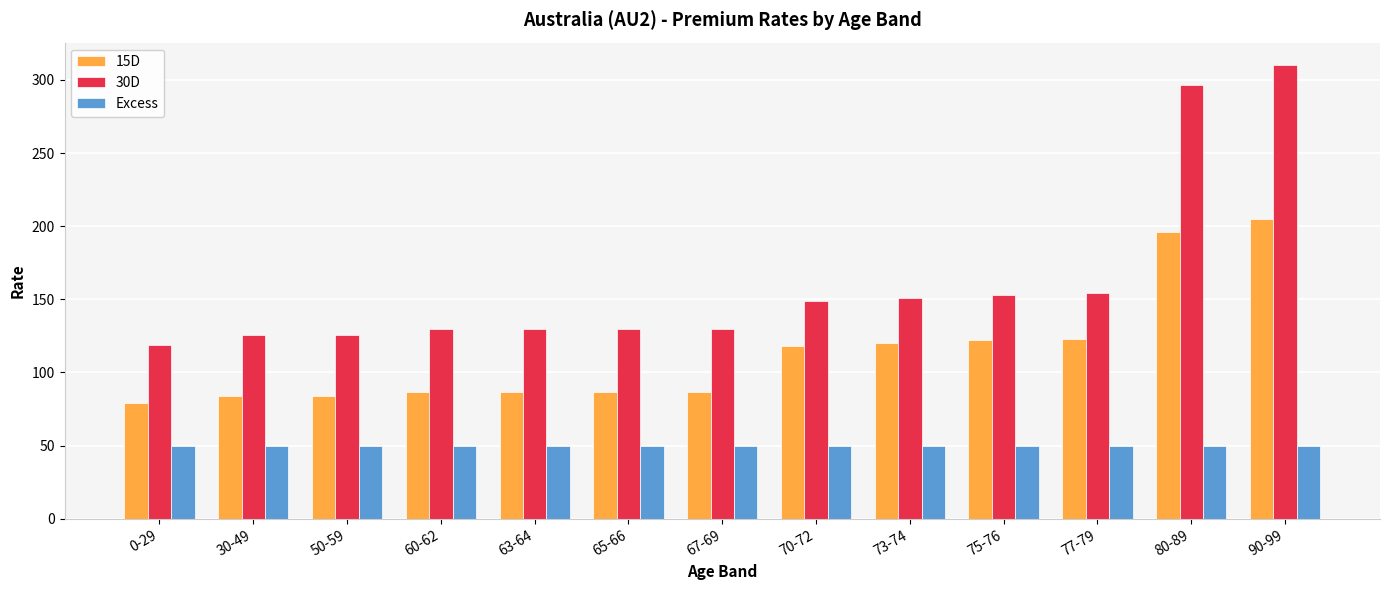

Which category has the highest value in the 30D series?

90-99